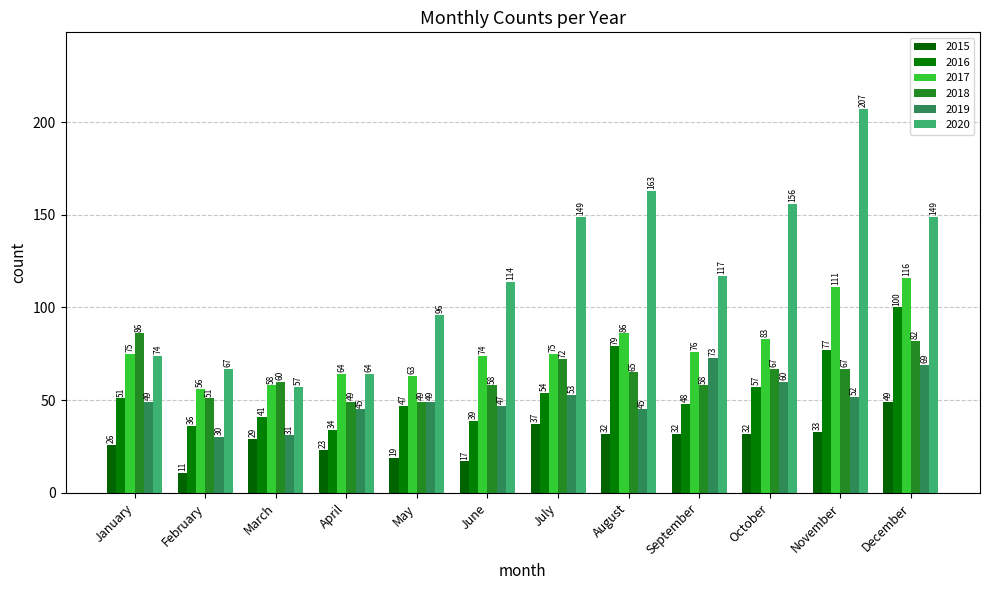

At which label does 2019 first exceed 49?

July